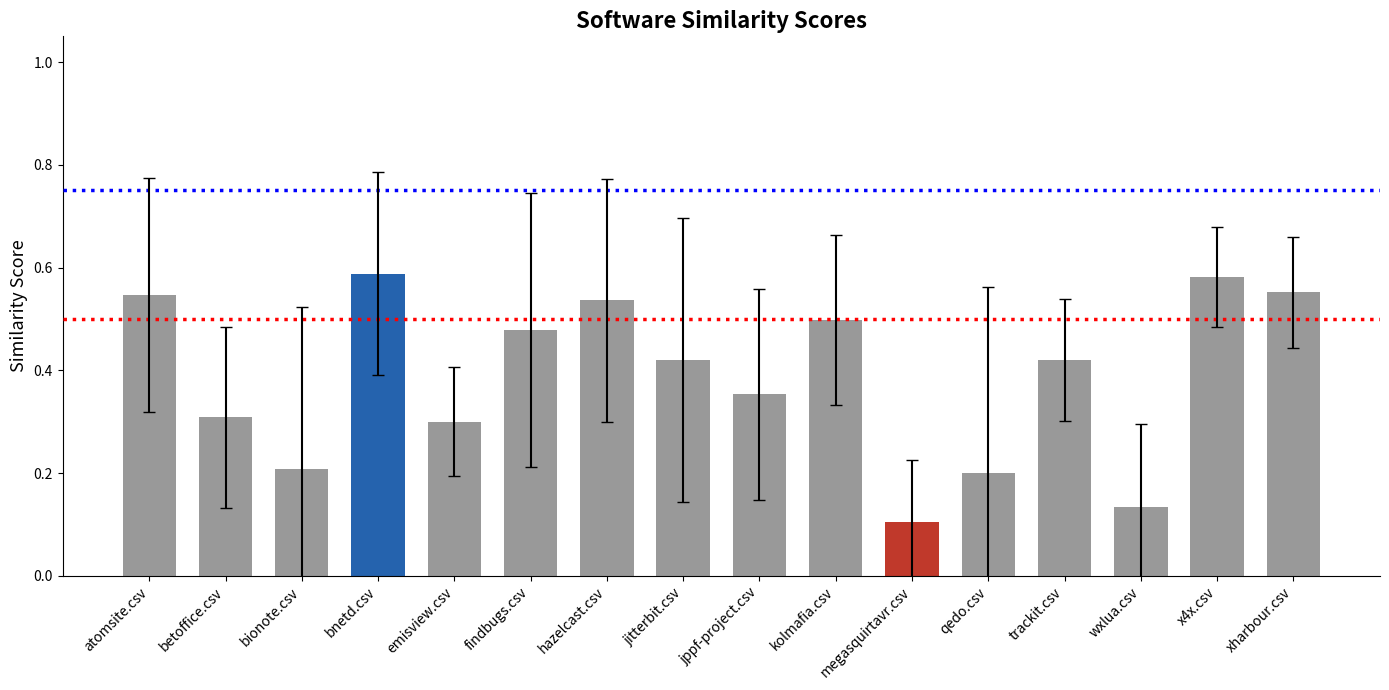

The value at findbugs.csv is 0.5. True or false?

True